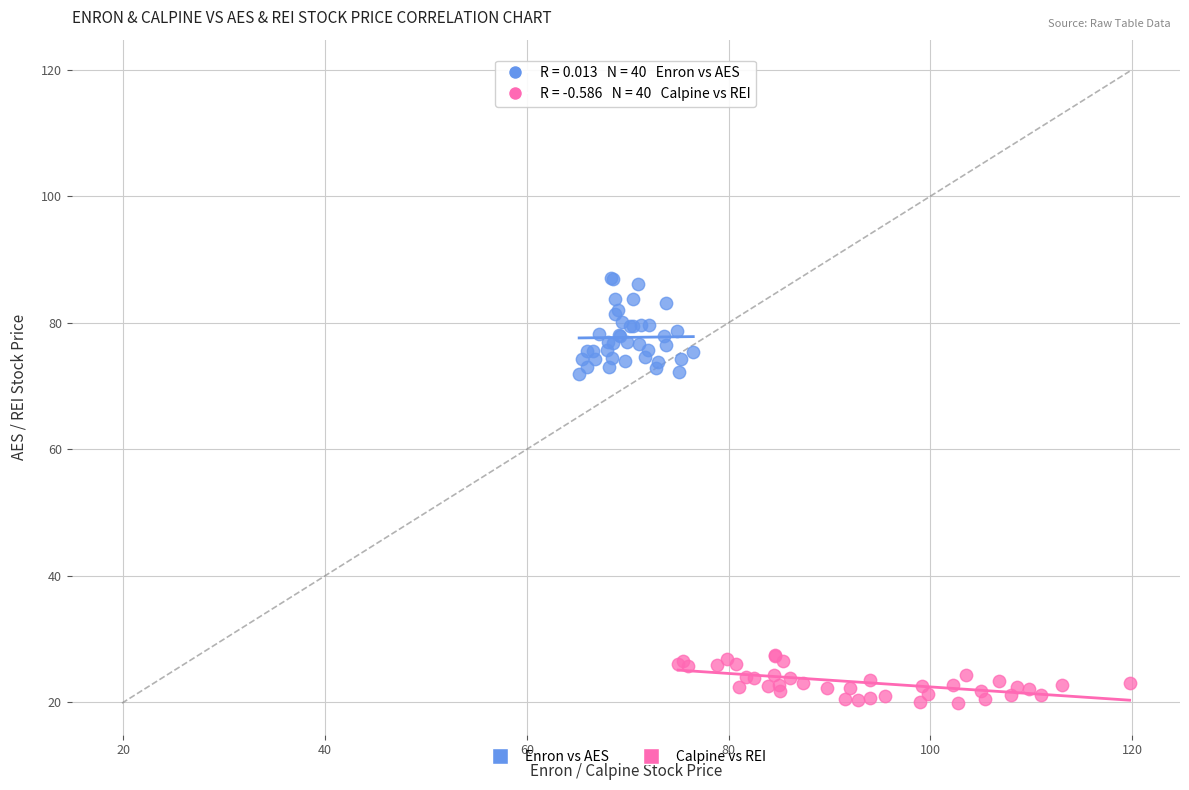

Which series contains the highest Y value?

Enron vs AES